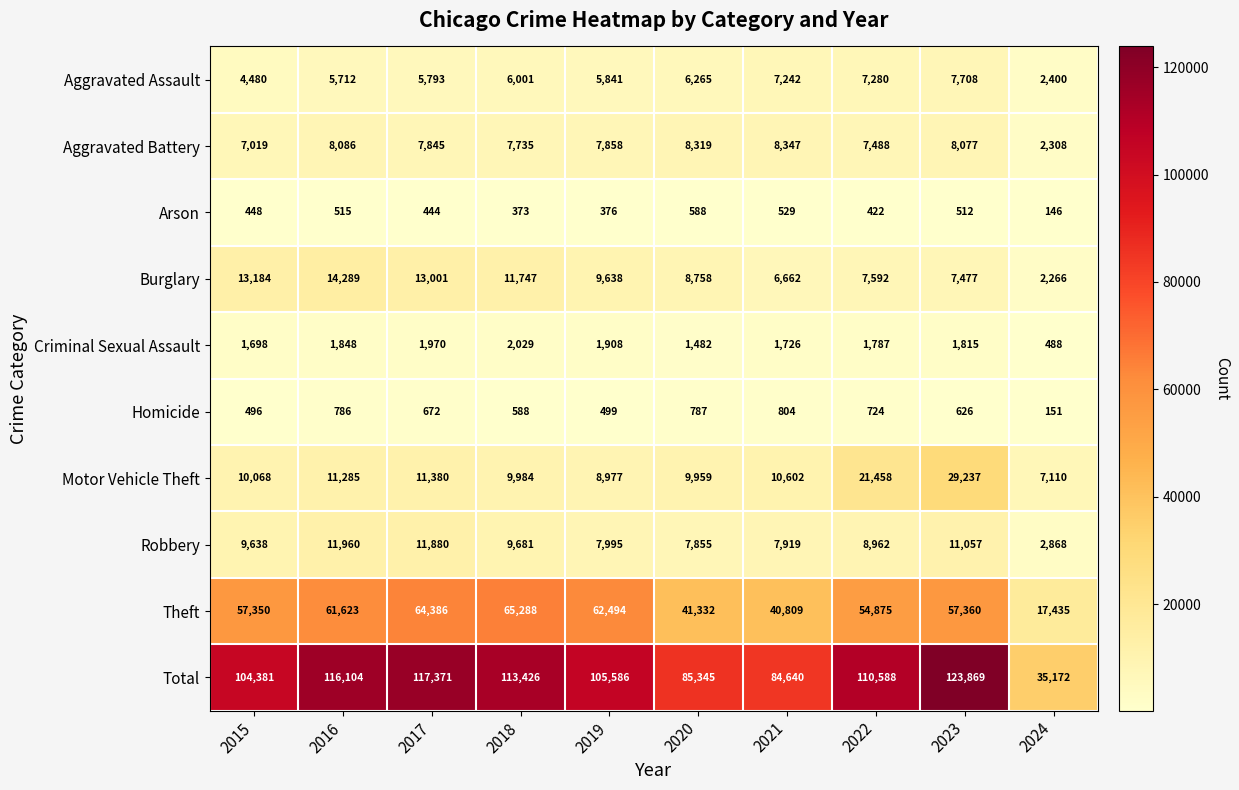

At which category is the sum across all series the highest?

2023